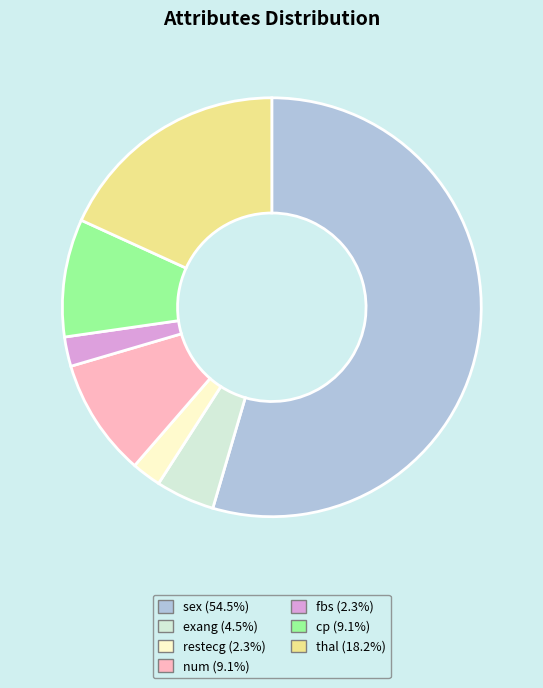

True or false: cp accounts for 9% of the total.

True